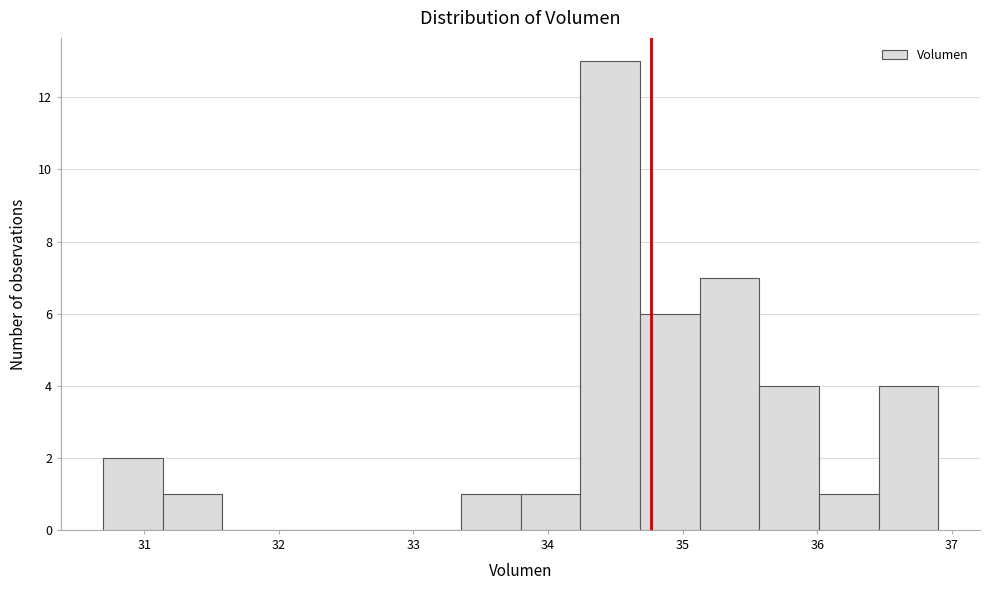

How tall is the bar that spans 30.7 to 31.1 on the x-axis? Neither the bar edges nor the heights are printed on the chart, so give them approximately, as read against the axes.

2